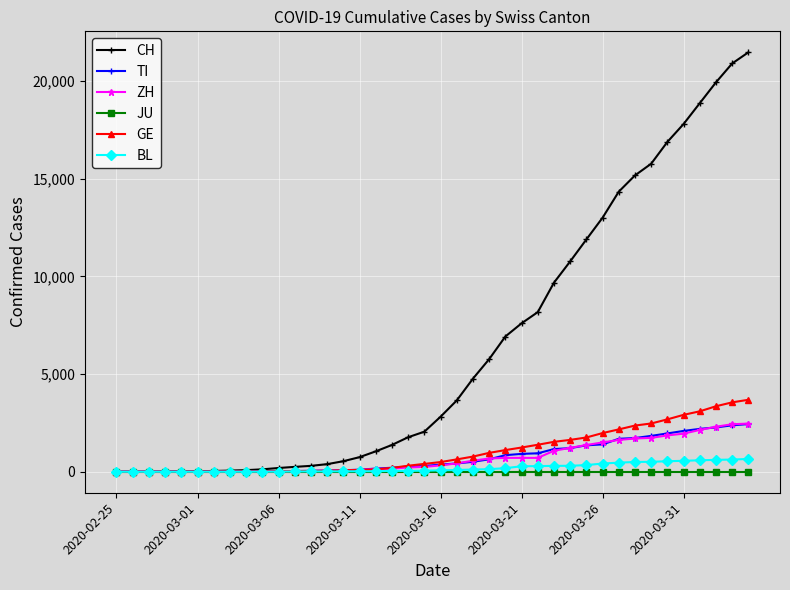

Which series has the largest total across all categories?

CH